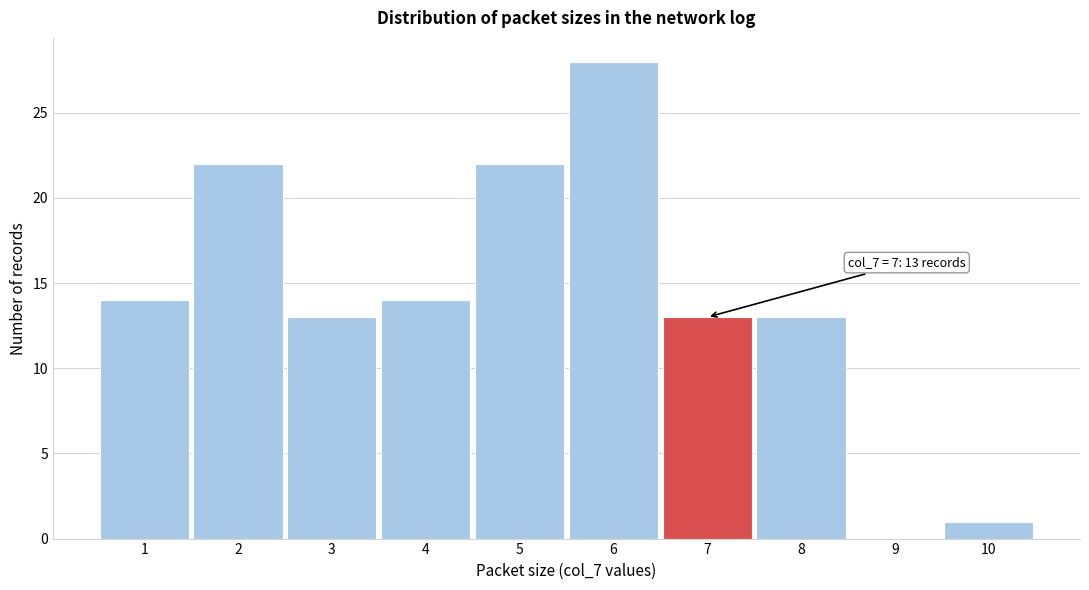

Reading right to left, extract all data points from this chart.

10=1	9=0	8=13	7=13	6=28	5=22	4=14	3=13	2=22	1=14